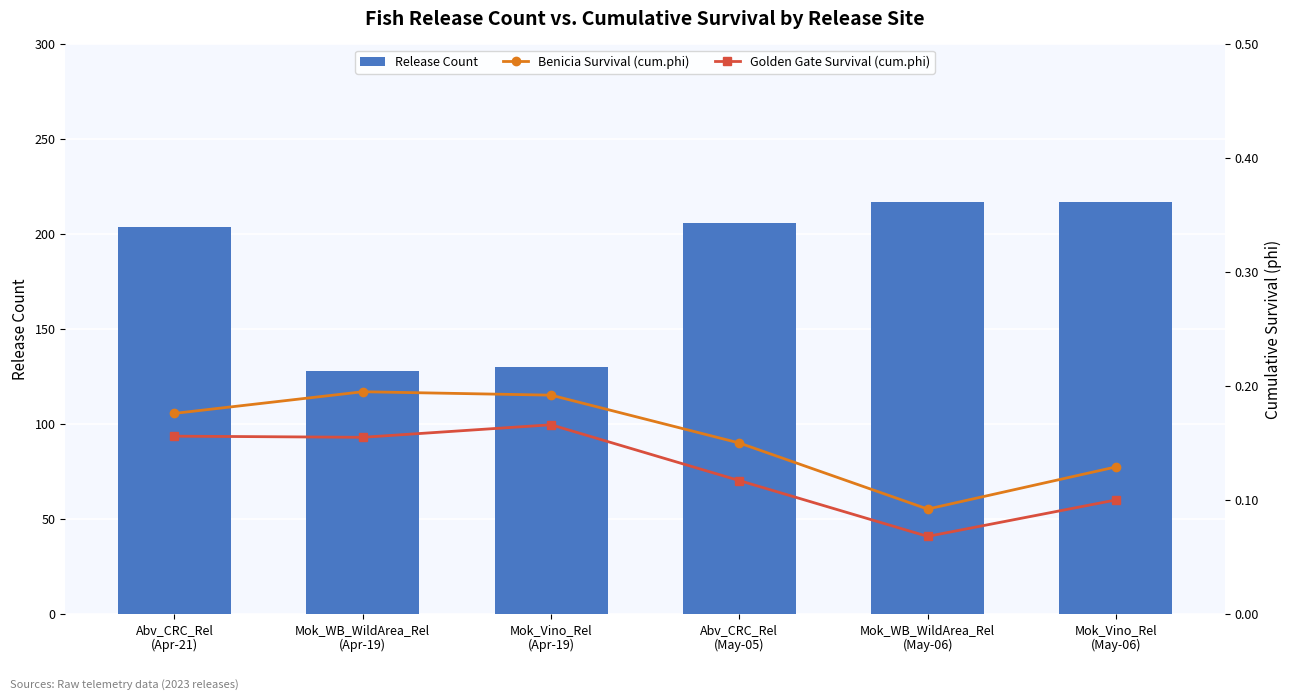

What is the sum of the Release Count values at Mok_Vino_Rel
(Apr-19) and Abv_CRC_Rel
(Apr-21)?

334